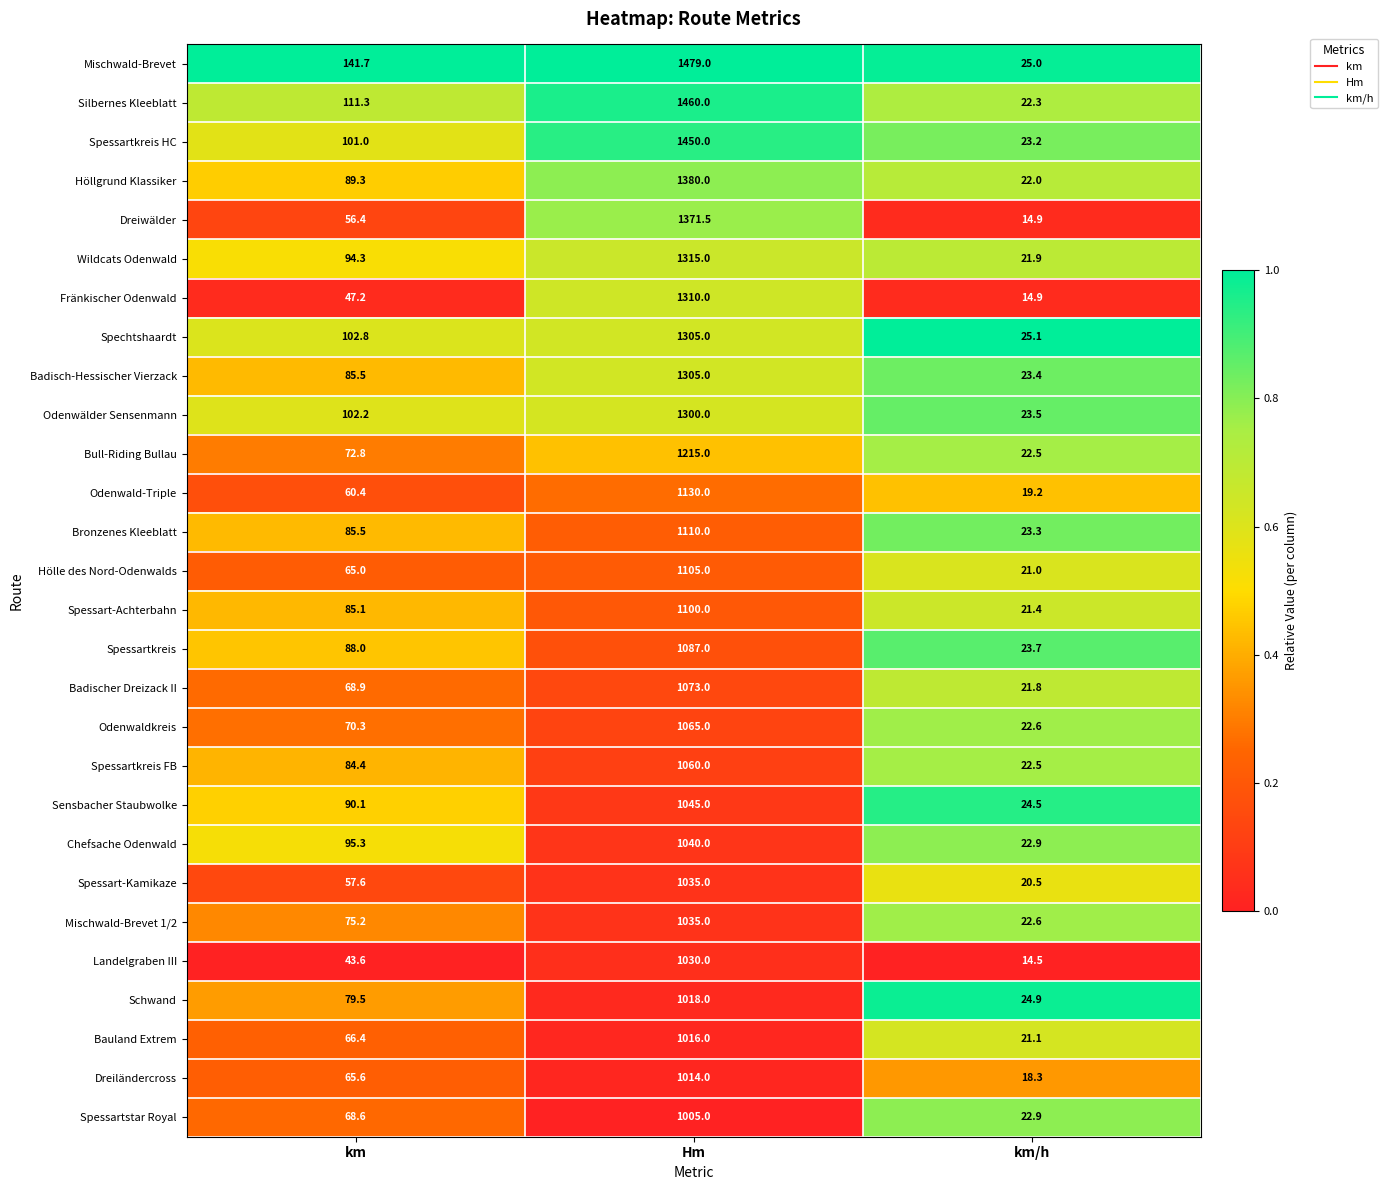

The value of Hölle des Nord-Odenwalds at km is 22.4. True or false?

False